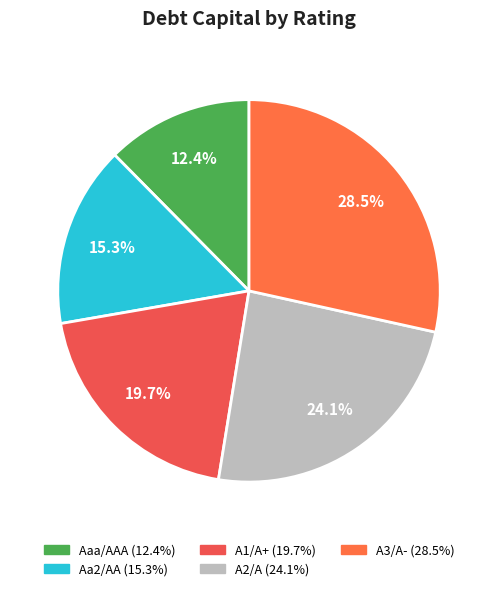

The Aa2/AA slice represents 15% of the pie. True or false?

True